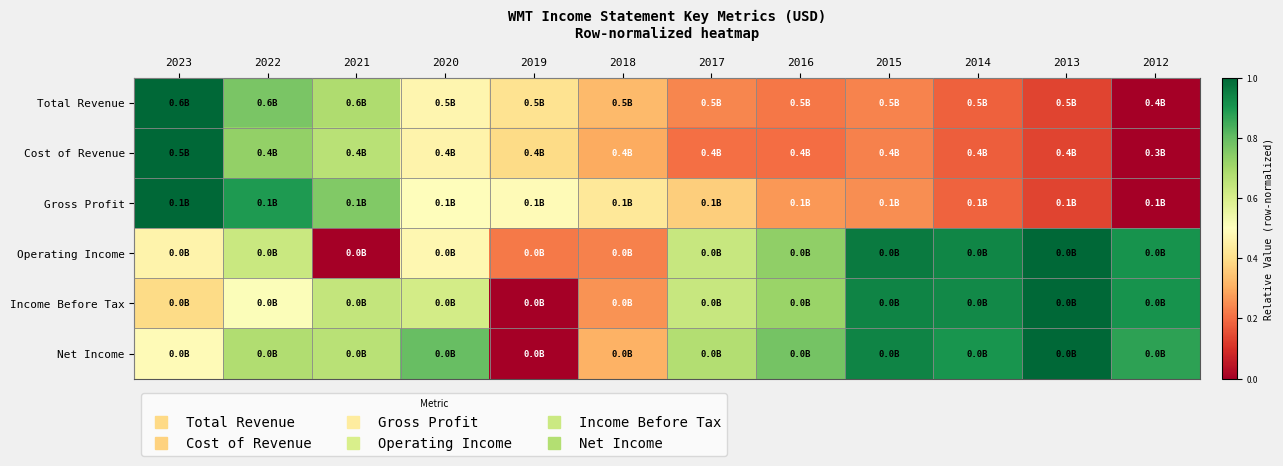

Which category has the highest value across all series?

2023